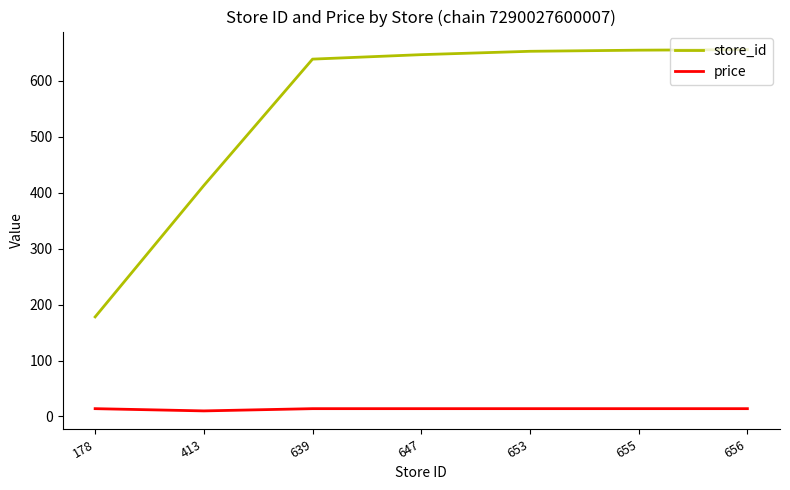

What is the sum of all store_id values?

3841.0